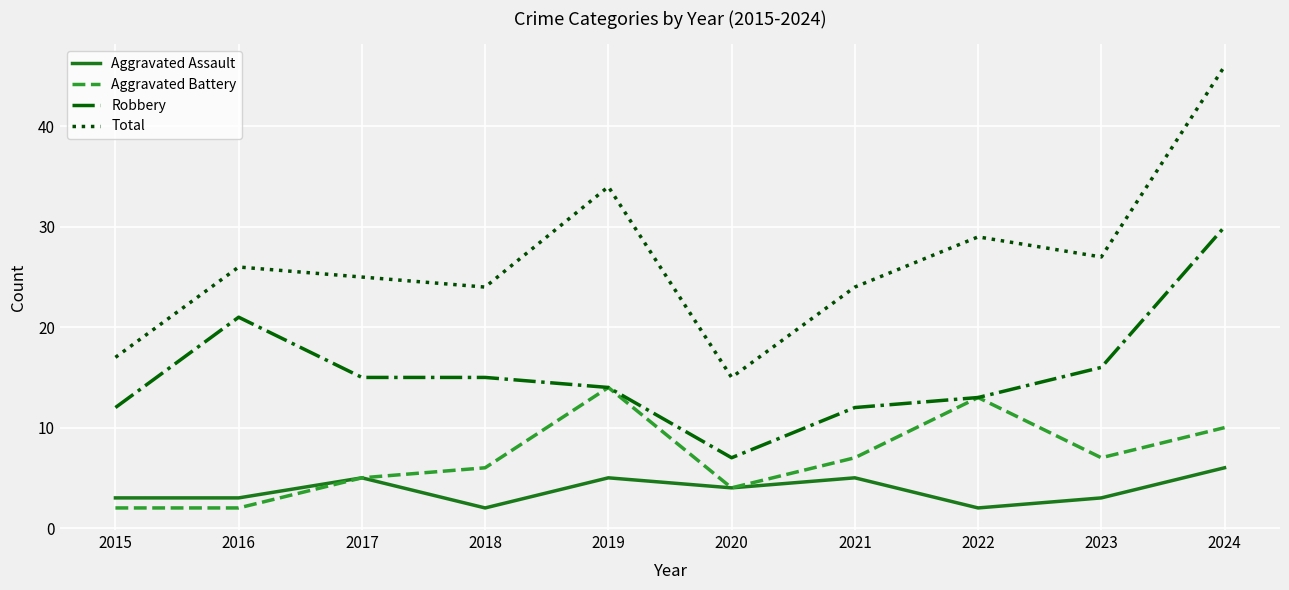

What is the minimum value shown in the chart?

2